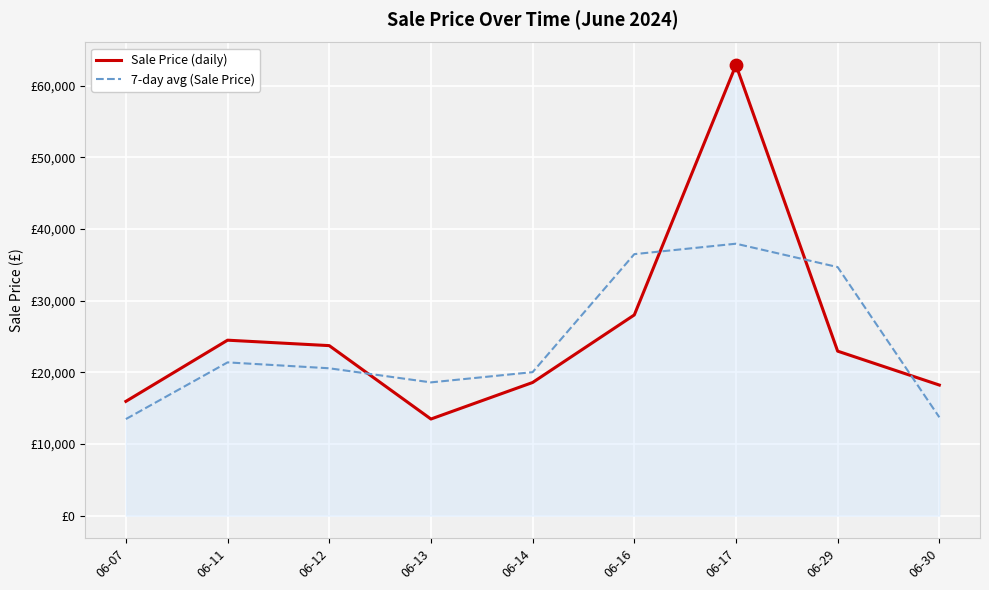

Is the value of 7-day avg (Sale Price) at 06-14 greater than the value of Sale Price (daily) at 06-11?

No